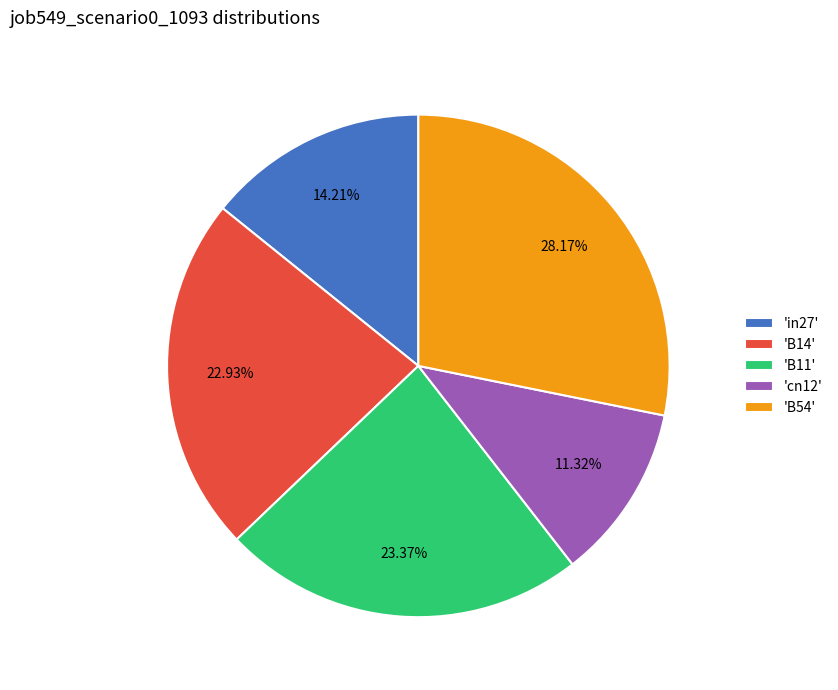

What is the ratio of the value at 'cn12' to the value at 'B54'?

0.4